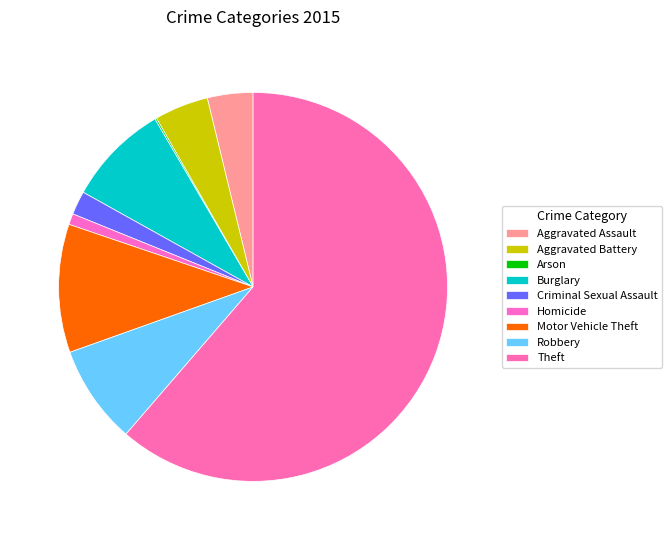

True or false: Aggravated Battery accounts for 4% of the total.

True